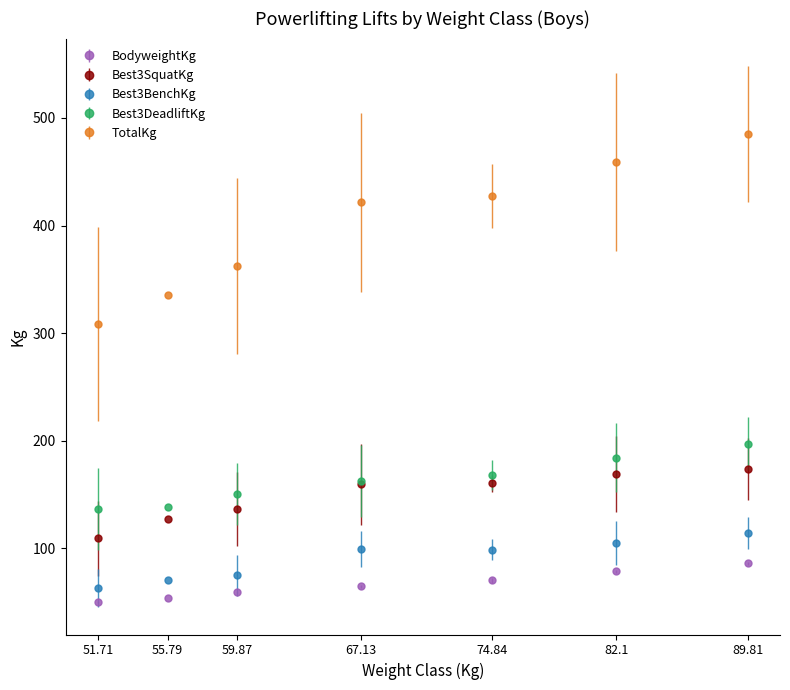

Which category has the highest value across all series?

89.81